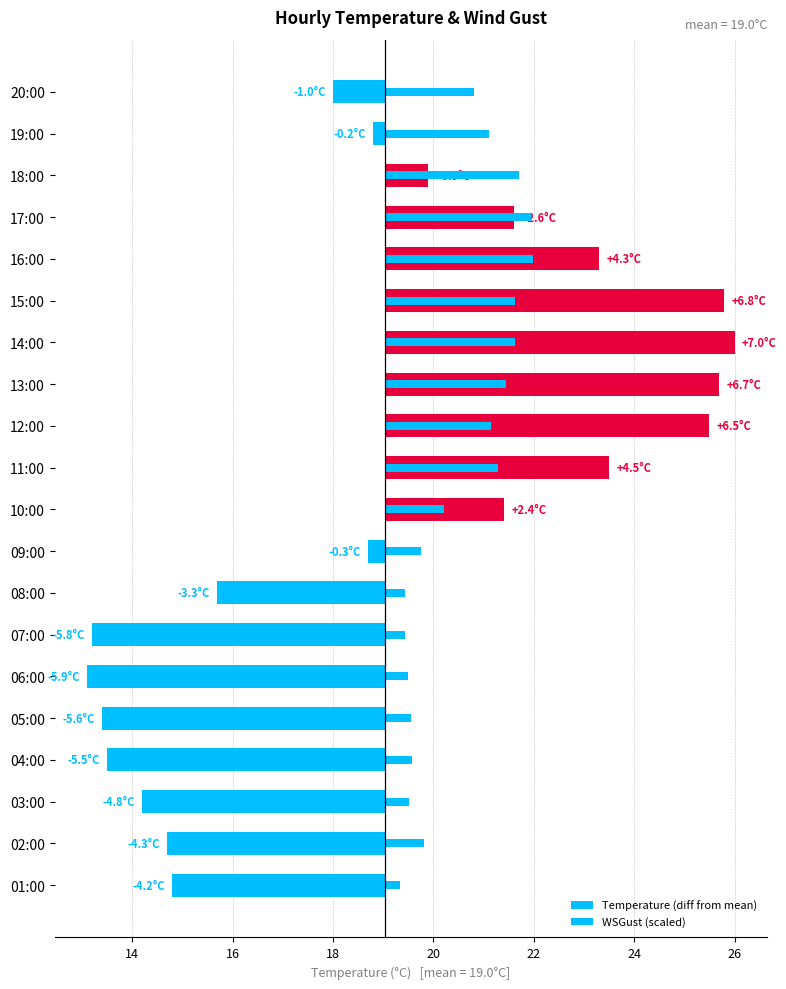

What is the spread (max minus min) of values at 12?

4.5